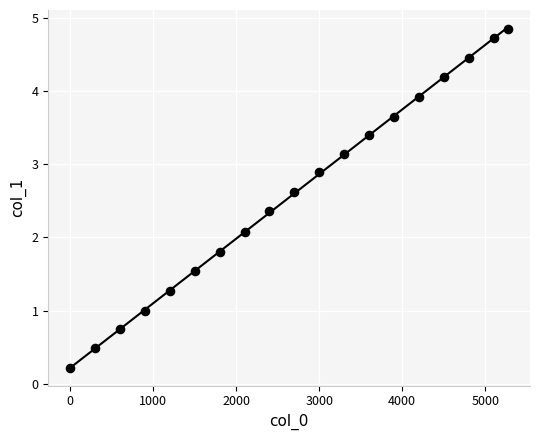

What Y value in the scatter plot is closest to 2?

2.1